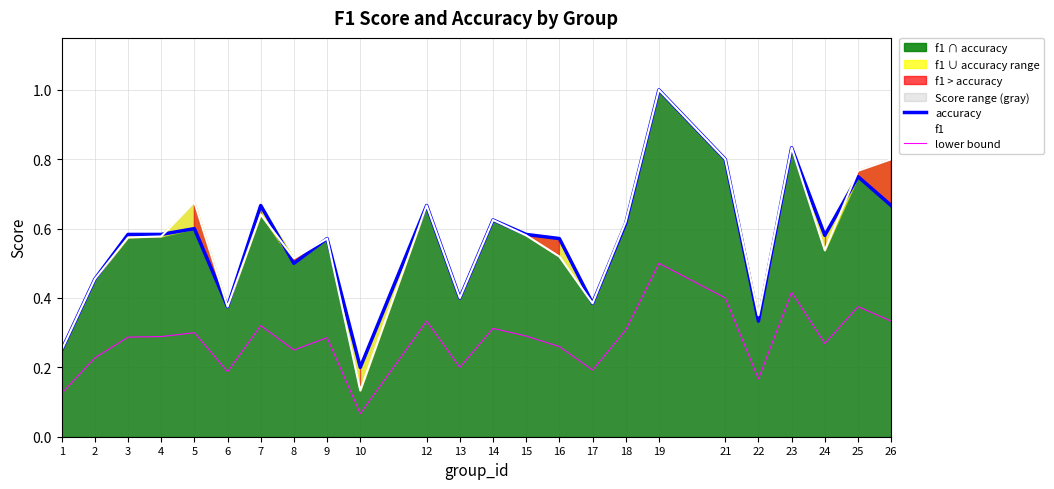

What is the sum of all f1 values?

13.7